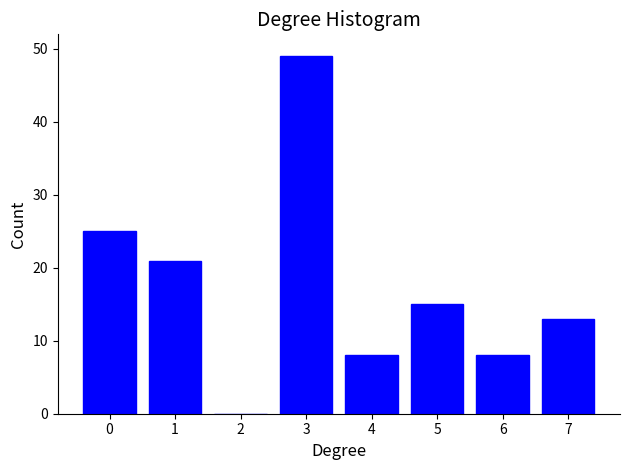

Reading left to right, extract all data points from this chart.

0=25	1=21	2=0	3=49	4=8	5=15	6=8	7=13